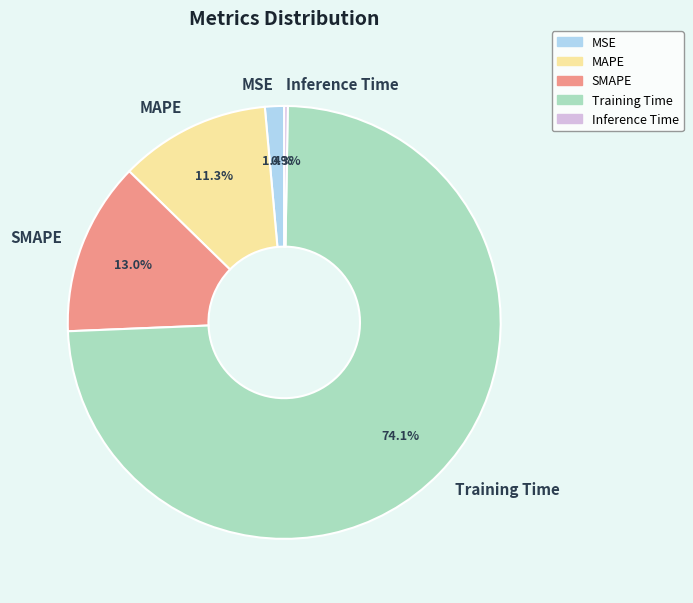

What is the largest slice in the pie chart?

Training Time